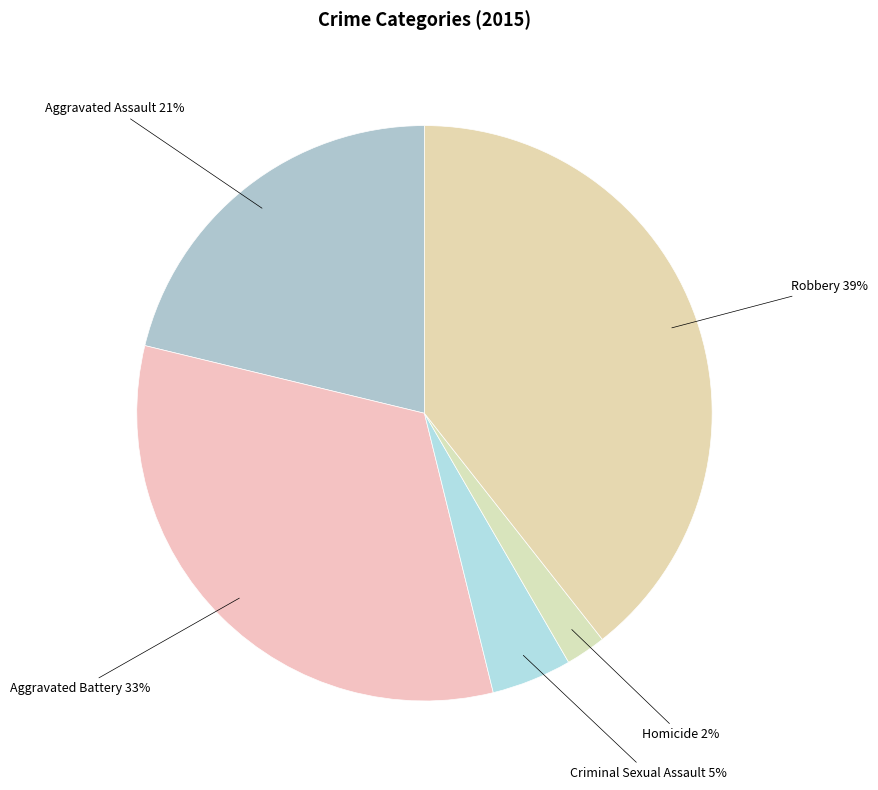

Count the number of slices in the pie.

5